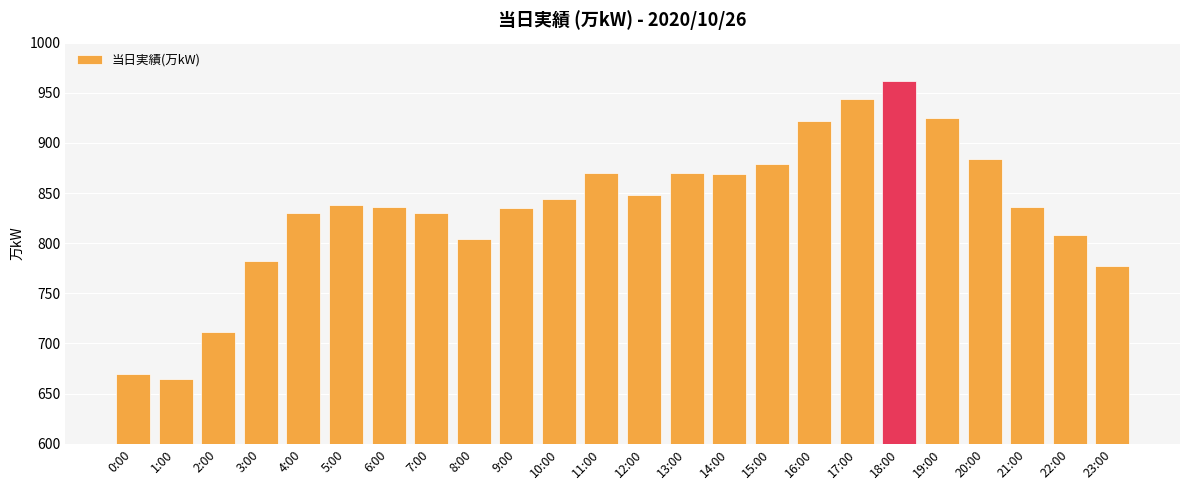

How many bars are there in total?

24